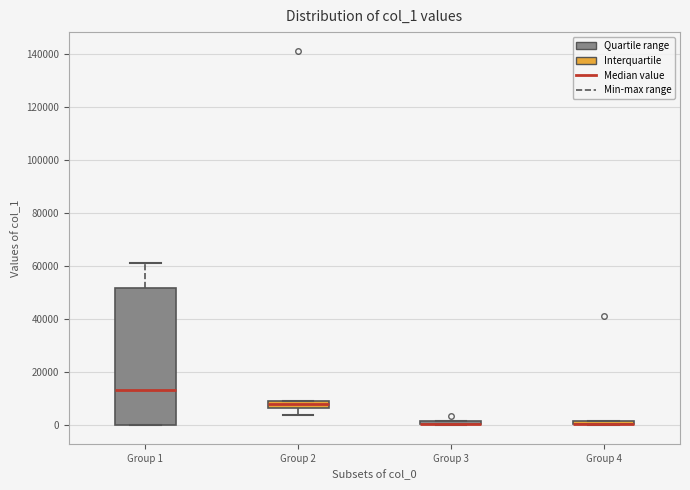

Which box is the tallest, from its lower edge to its upper edge?

Group 1